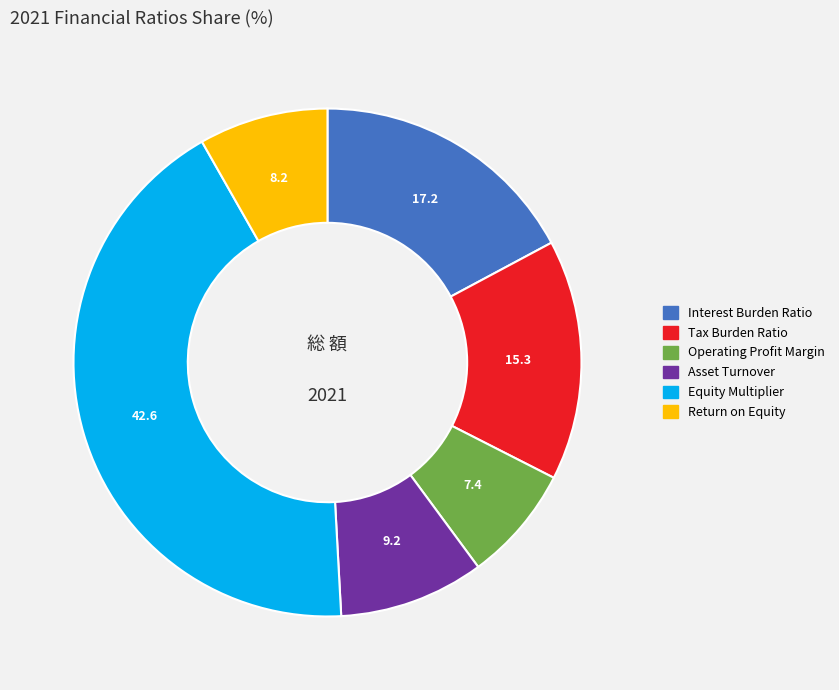

The Interest Burden Ratio slice represents 17% of the pie. True or false?

True